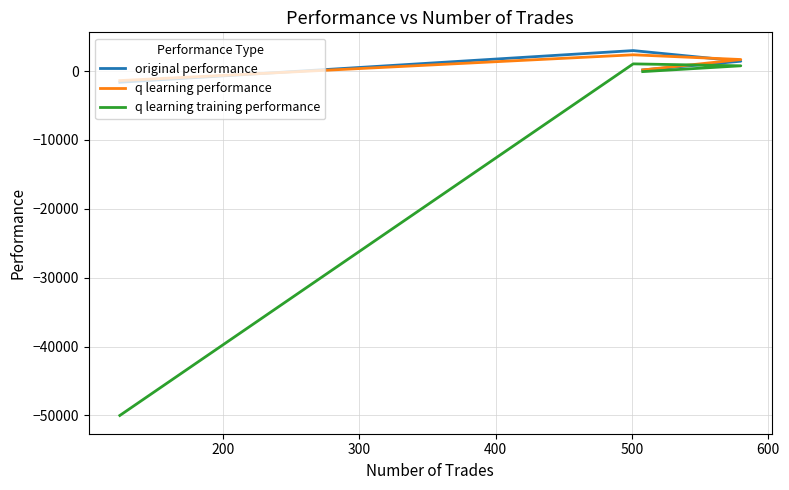

What is the lowest value of the q learning performance series?

-1384.1